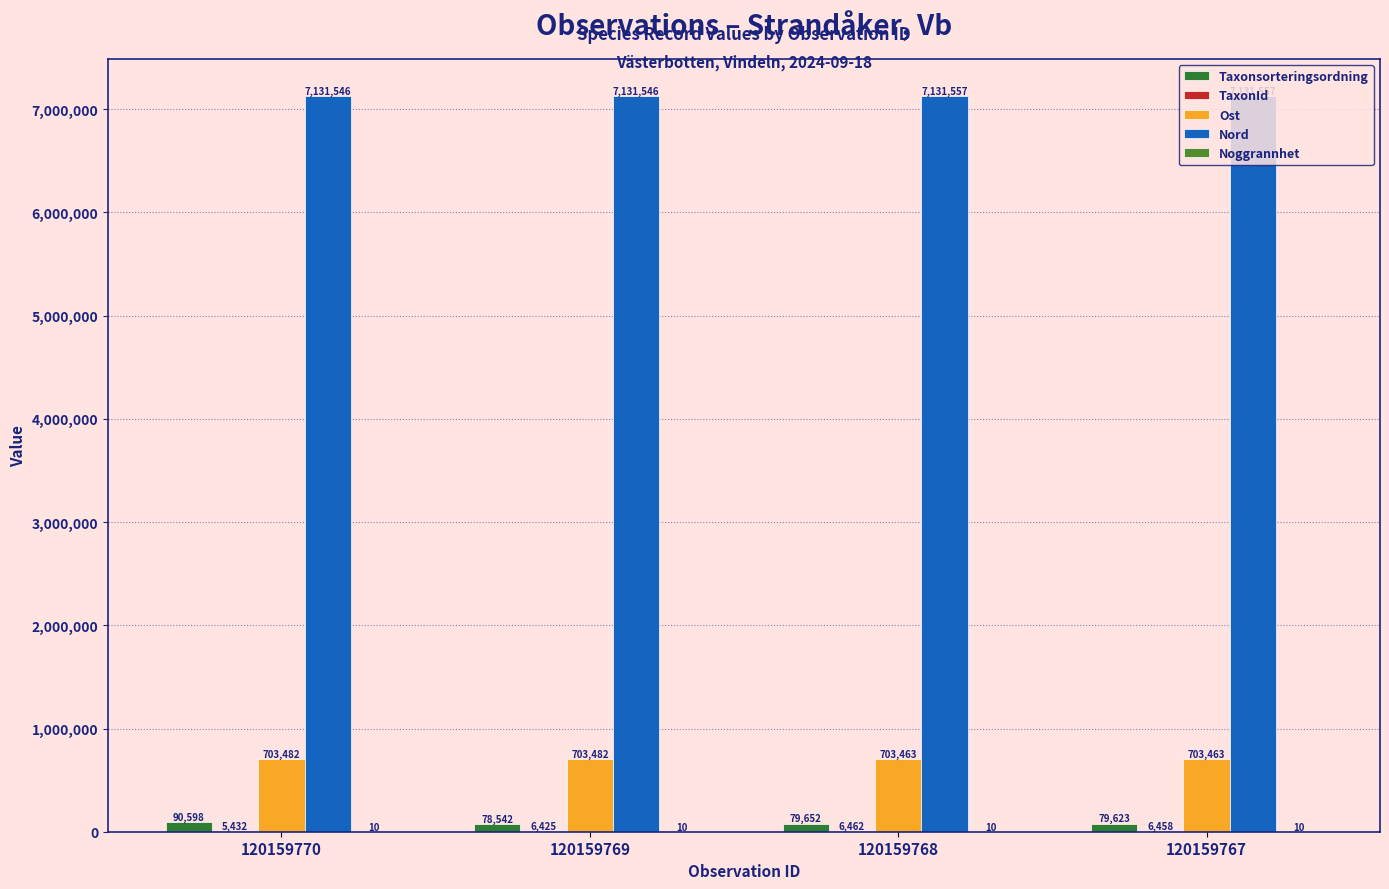

Which series has the largest total across all categories?

Nord